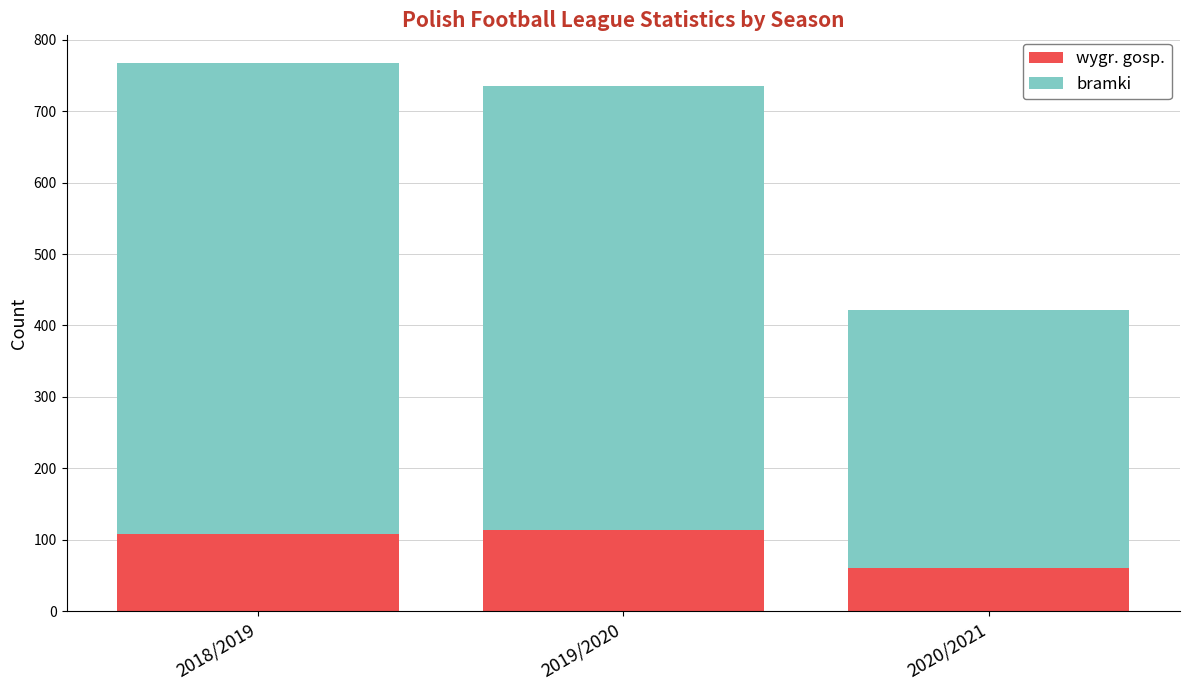

The wygr. gosp. series shows 26 at 2020/2021. True or false?

False